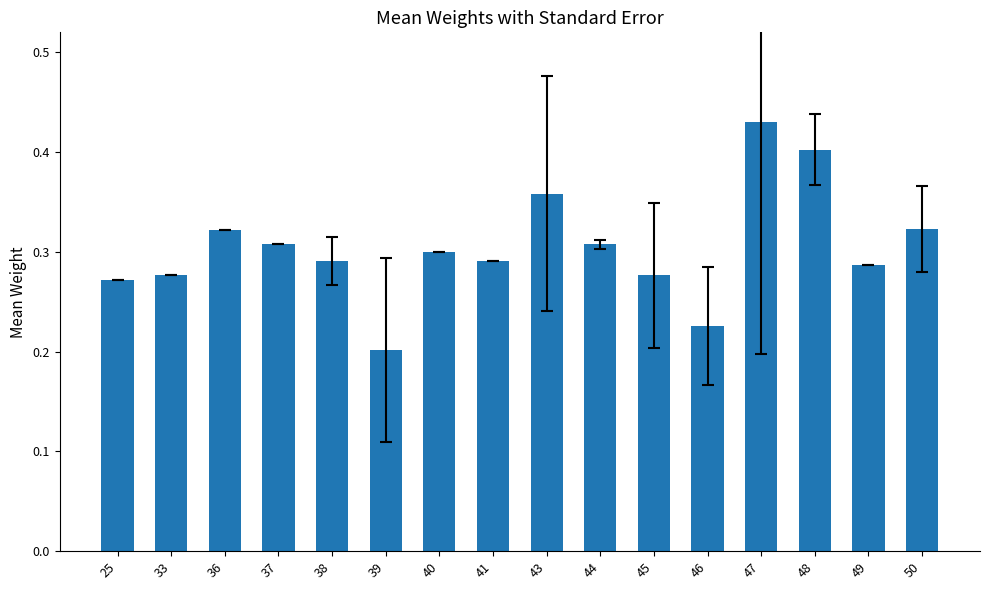

Count the values in the range 0 to 1.

16